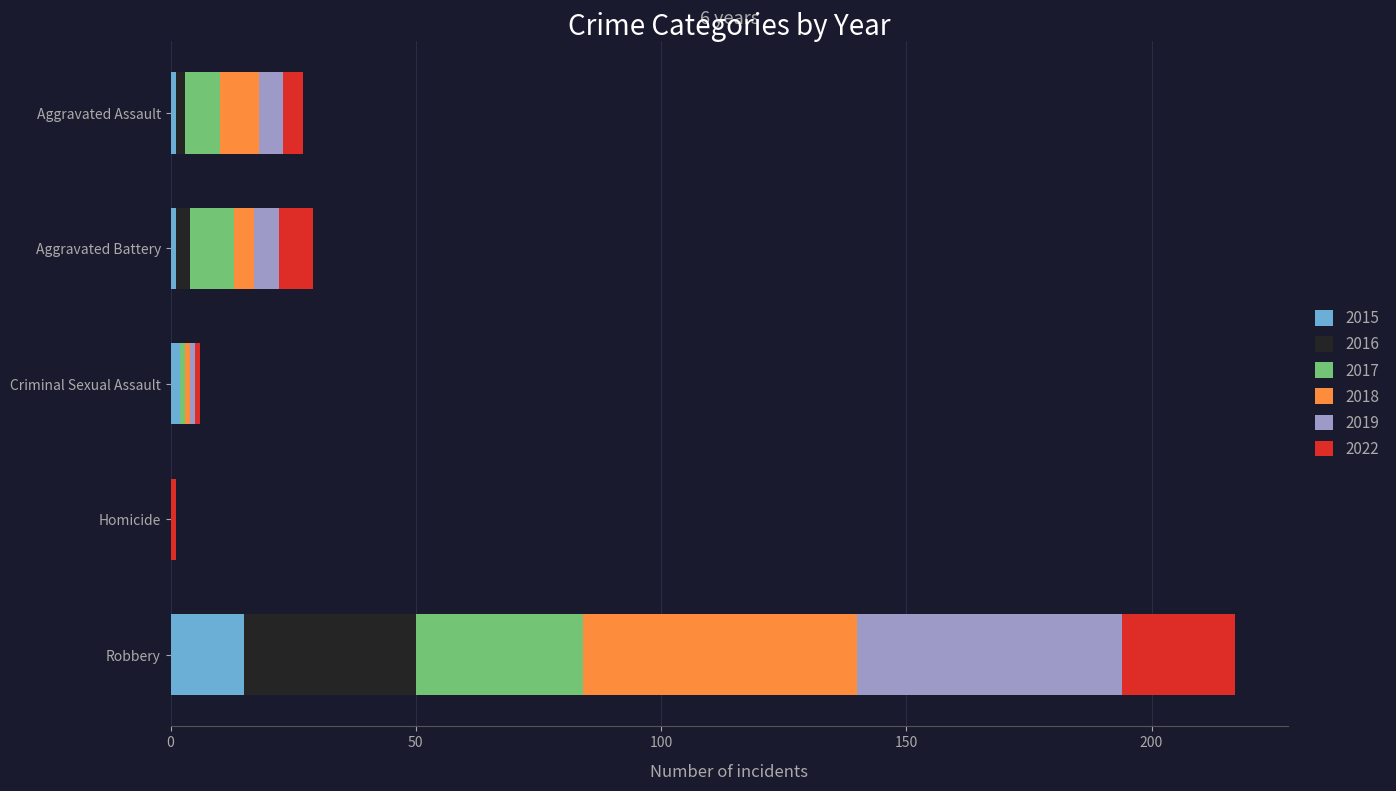

At which category is the sum across all series the highest?

Robbery